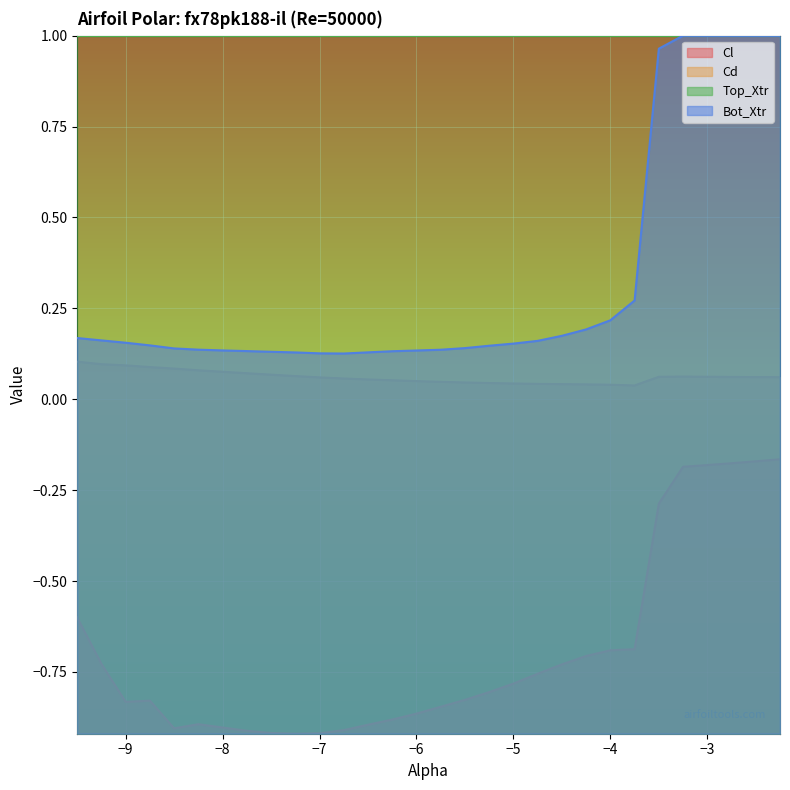

What is the difference between the maximum and minimum values in the Cl series?

0.8